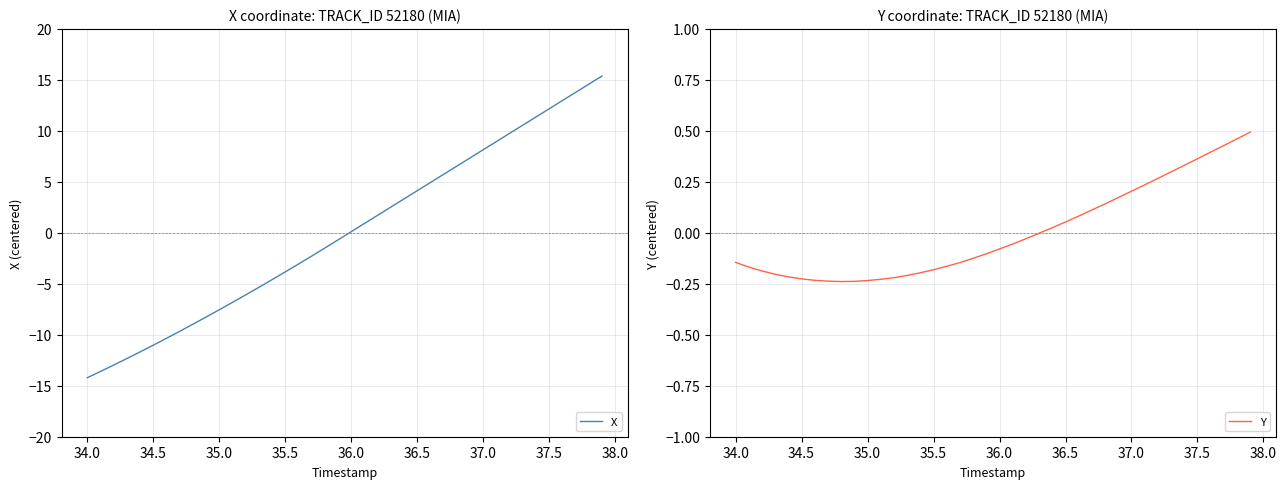

At how many categories does at least one series exceed -1?

40